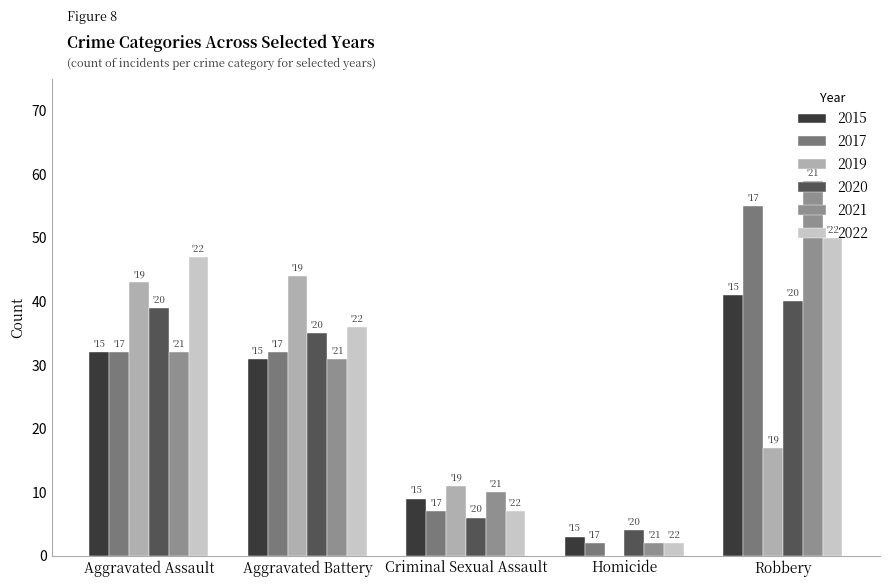

What is the label of the 3rd bar from the right?

Criminal Sexual Assault